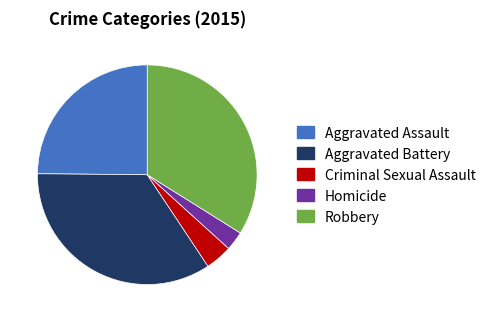

Is Homicide the majority of the pie?

No